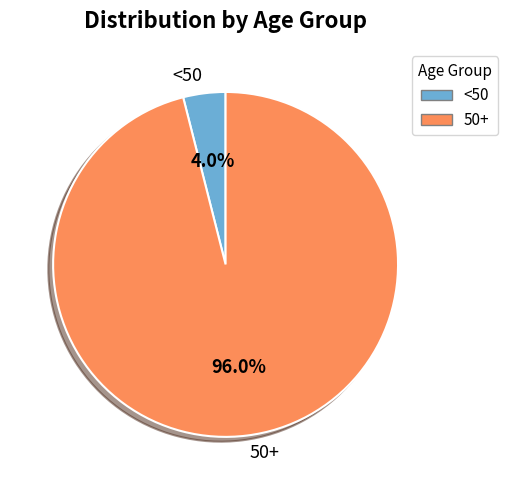

Which category accounts for the majority?

50+